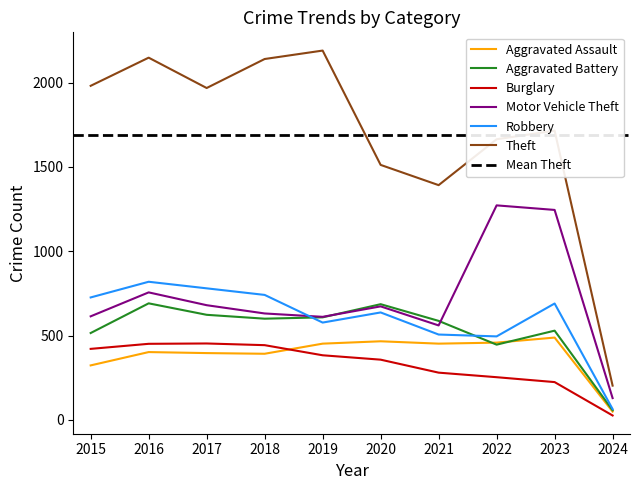

Reading right to left, extract all data points from this chart.

Aggravated Assault: 49	488	458	452	466	452	392	396	402	323
Aggravated Battery: 57	529	446	587	686	608	600	623	691	515
Burglary: 26	224	253	280	357	383	443	453	451	421
Motor Vehicle Theft: 129	1245	1272	560	673	611	631	680	756	614
Robbery: 64	690	495	506	637	577	741	780	819	726
Theft: 203	1715	1664	1392	1512	2190	2140	1968	2148	1981